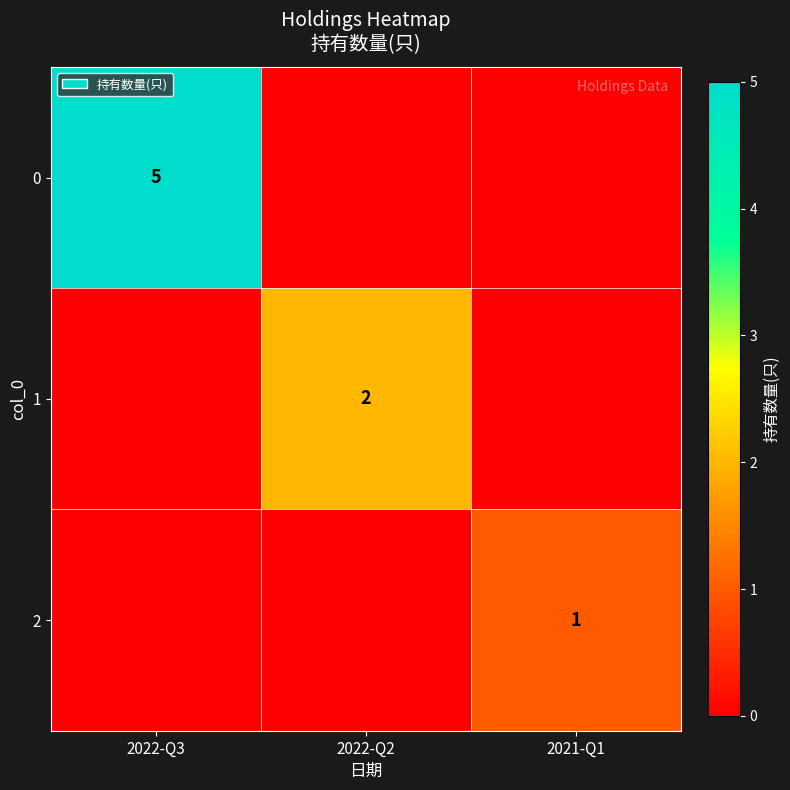

Count the number of data series in this chart.

3